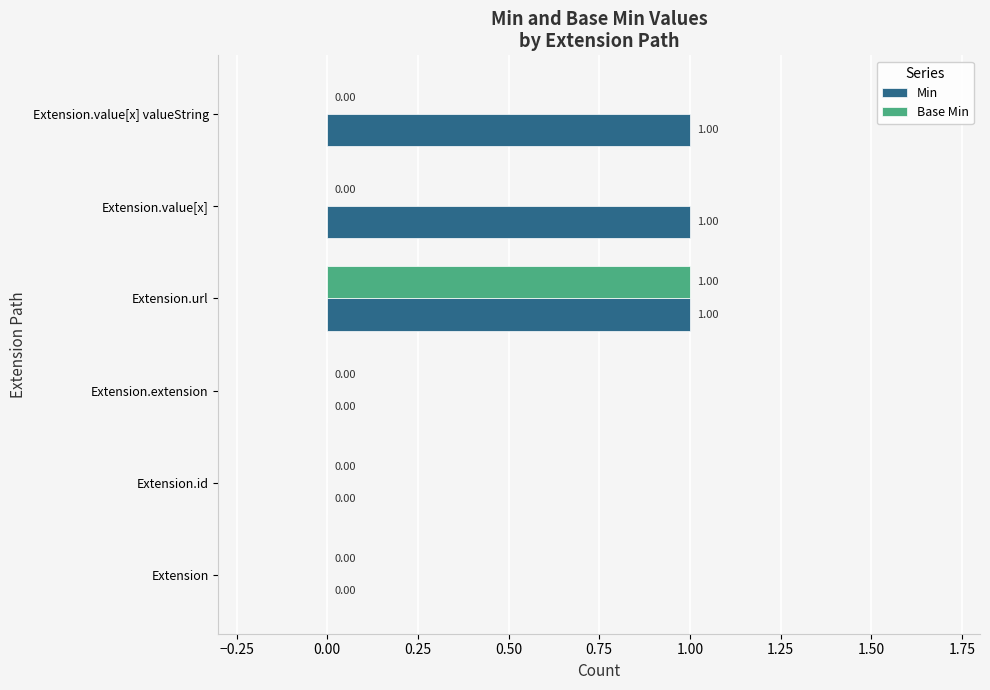

Which series has the largest total across all categories?

Min